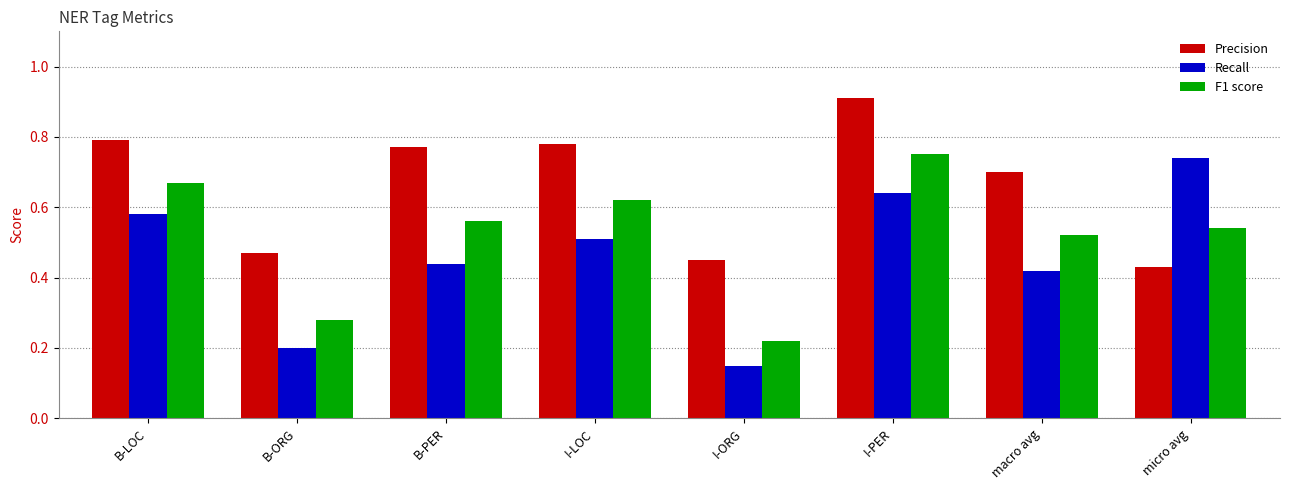

Rank the series by their average value, from highest to lowest.

Precision, F1 score, Recall